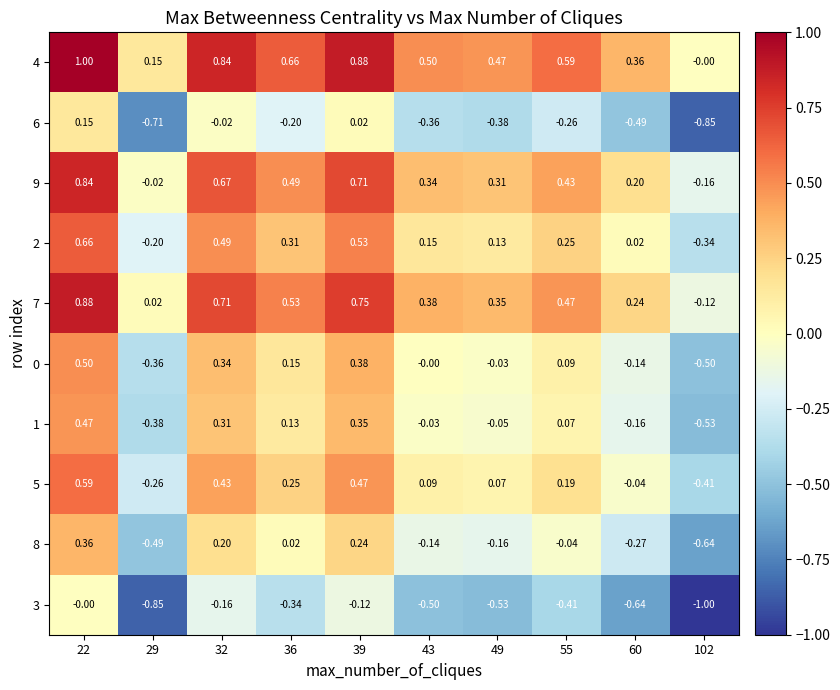

How many data points does each series have?

10